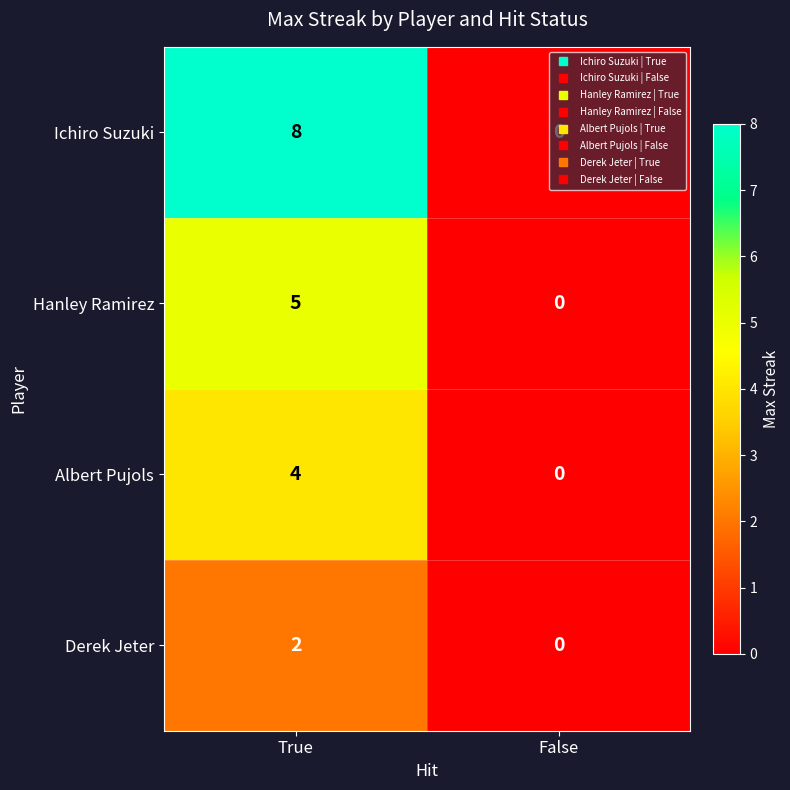

What value does the Ichiro Suzuki series have at True?

8